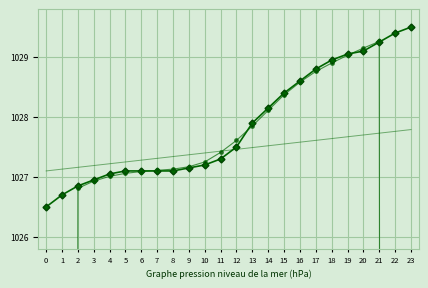

Rank the series at 12 from highest to lowest value.

col_1 (smooth), col_1, col_1 (trend)